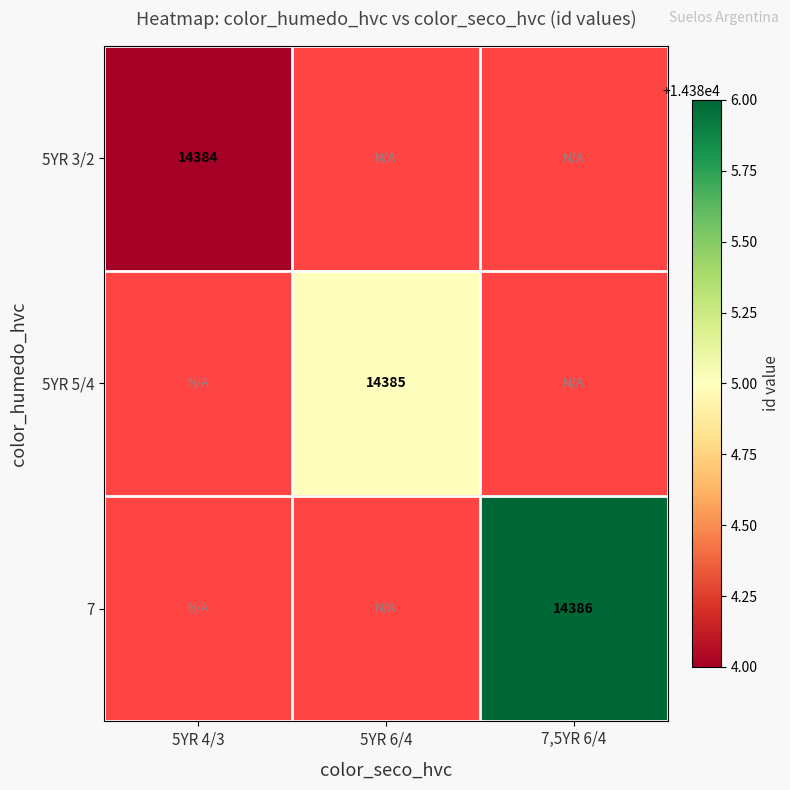

True or false: 5YR 3/2 has a value of 22656 at 5YR 4/3.

False